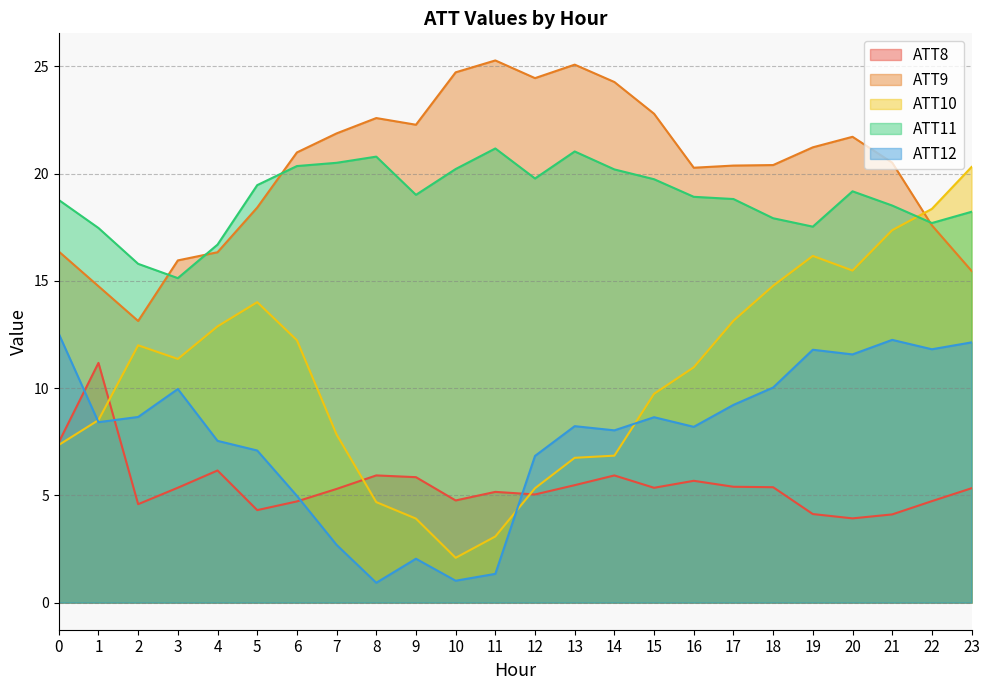

What is the value of the ATT11 point at the 24th from the left?

18.2